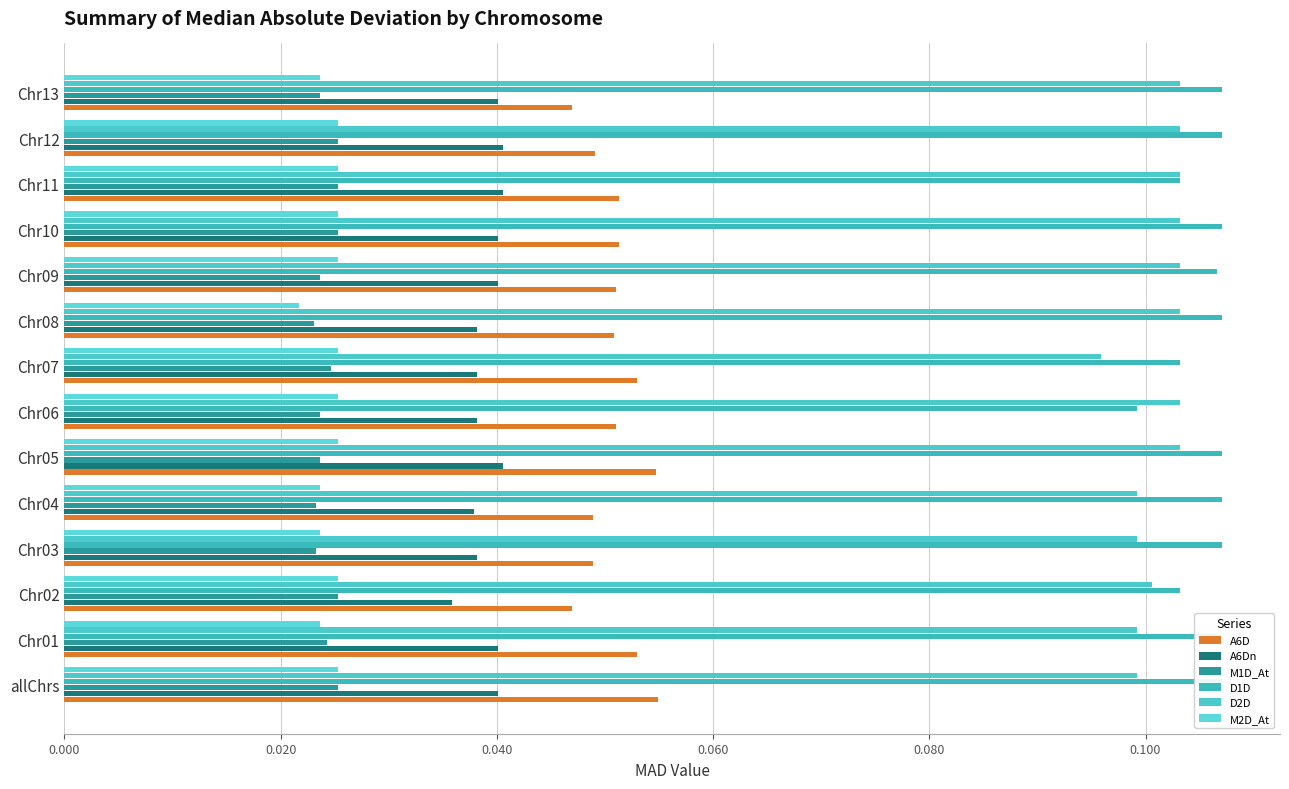

Count the number of data series in this chart.

6